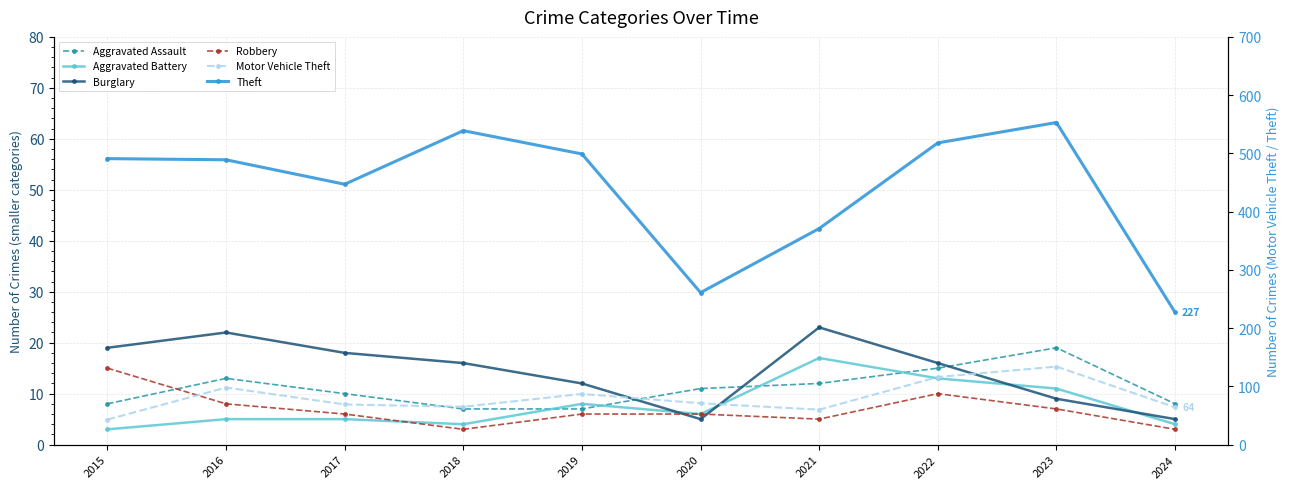

True or false: Aggravated Assault and Motor Vehicle Theft intersect in this chart.

False